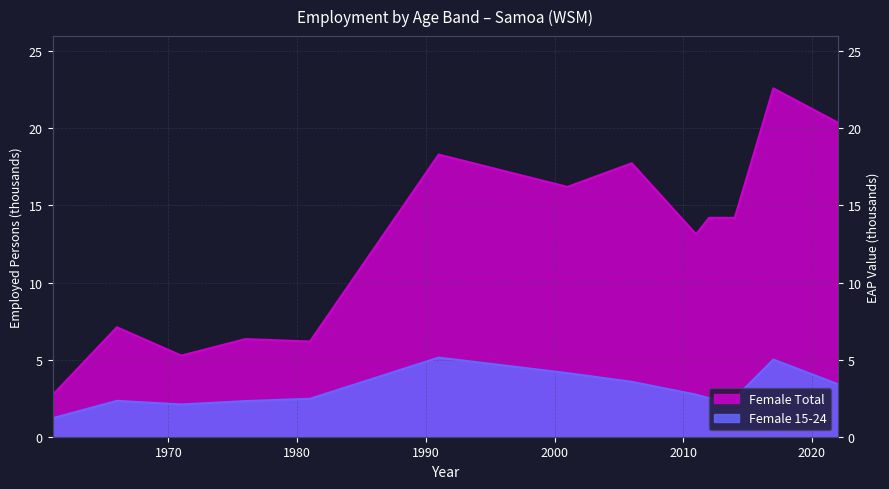

What is the approximate value of Female 15-24 at 2001?

4.1